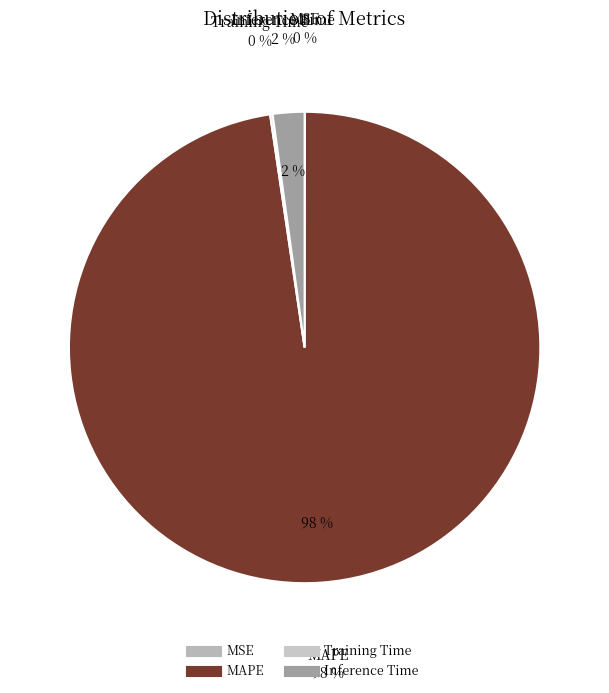

True or false: Inference Time accounts for 2% of the total.

True